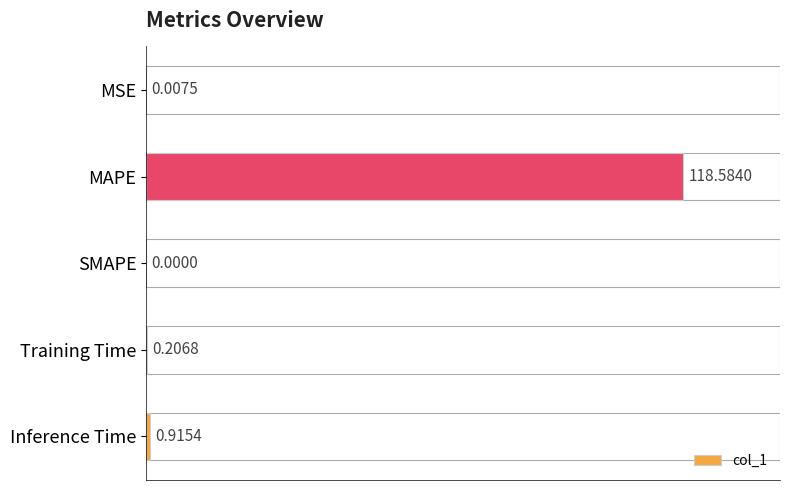

Which label corresponds to the largest value in the chart?

MAPE